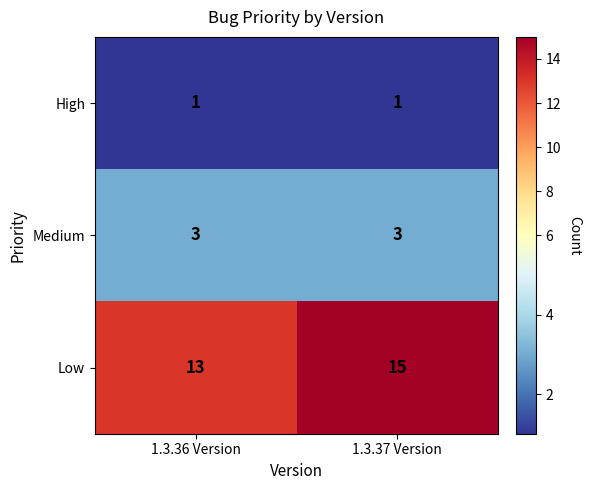

True or false: Medium has a value of 3 at 1.3.37 Version.

True